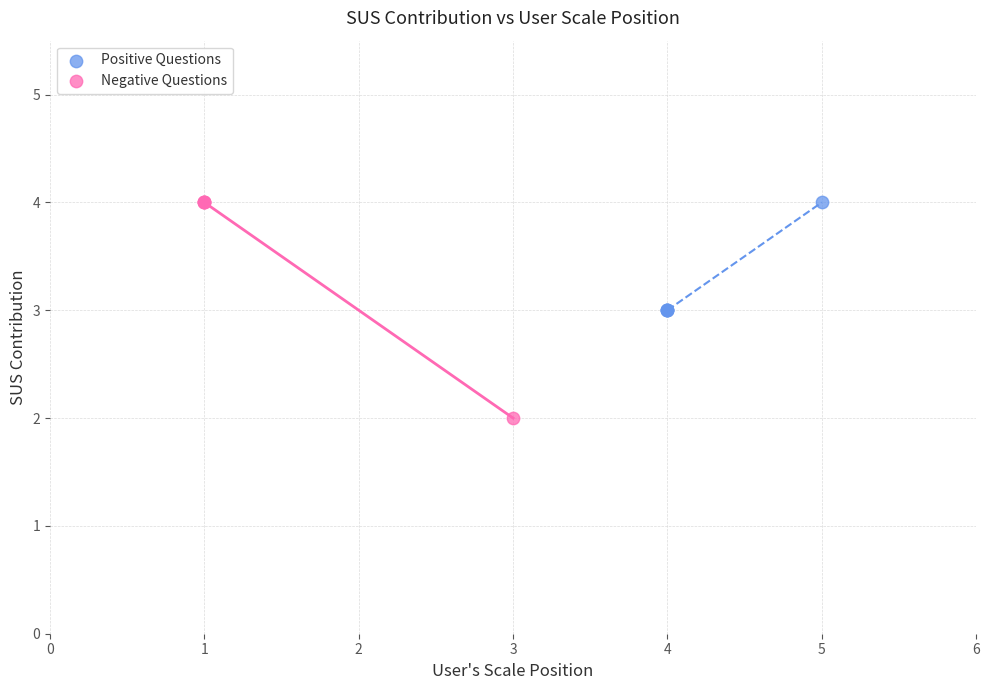

Which series reaches the minimum Y coordinate?

Negative Questions